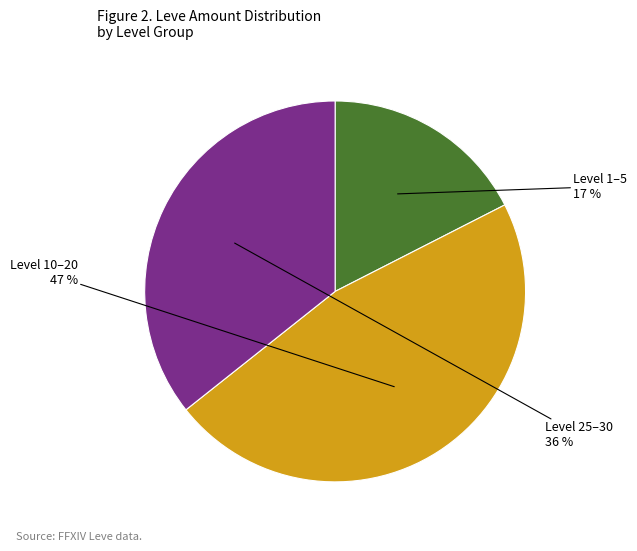

Does any single category account for the majority?

No